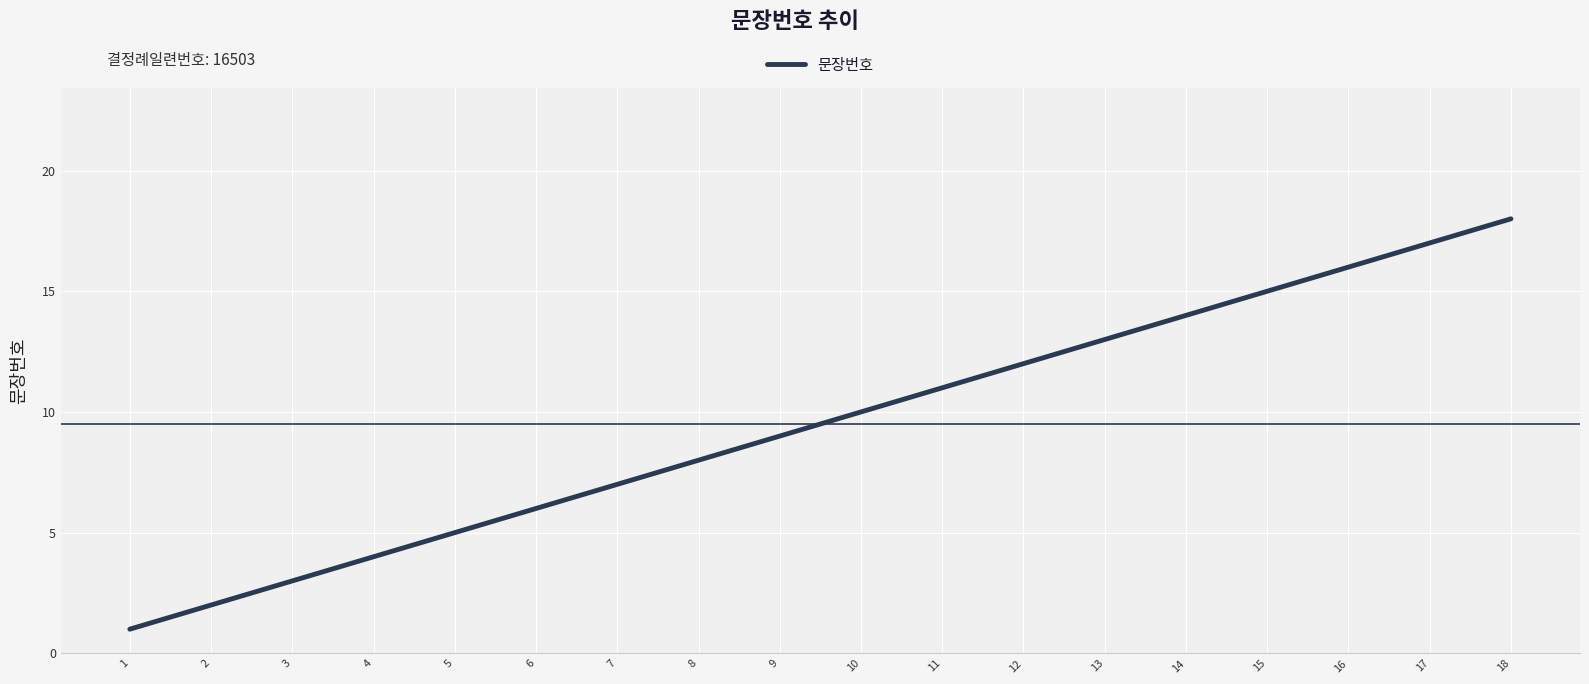

The value at 6 is 9. True or false?

False